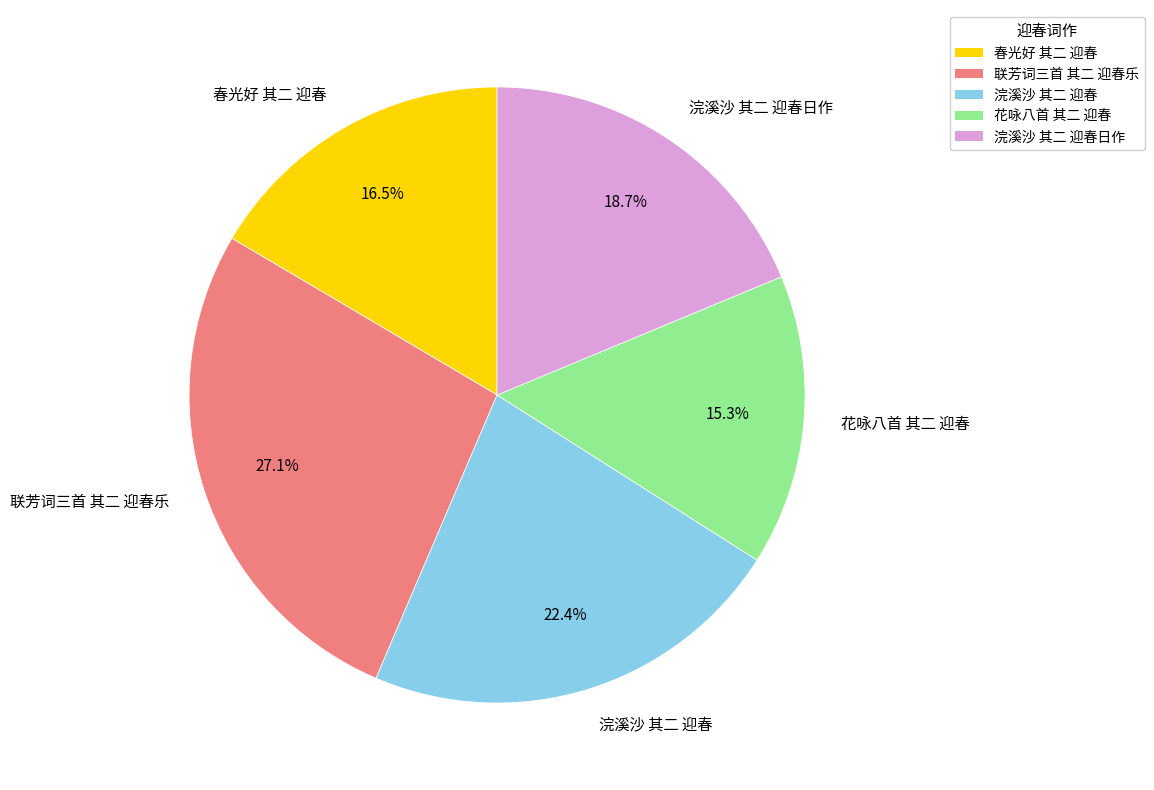

Which has a higher value, 浣溪沙 其二 迎春 or 联芳词三首 其二 迎春乐?

联芳词三首 其二 迎春乐